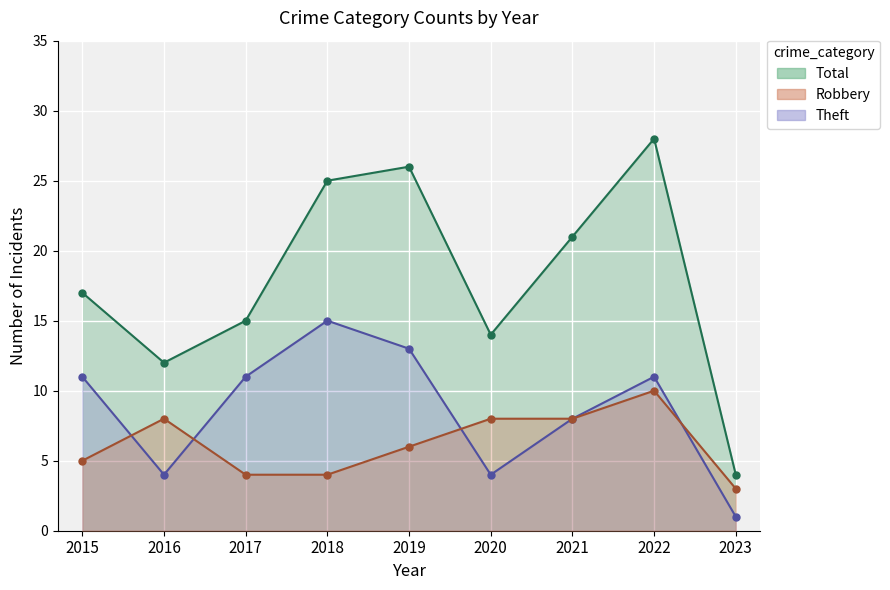

What is the maximum value shown in the chart?

28